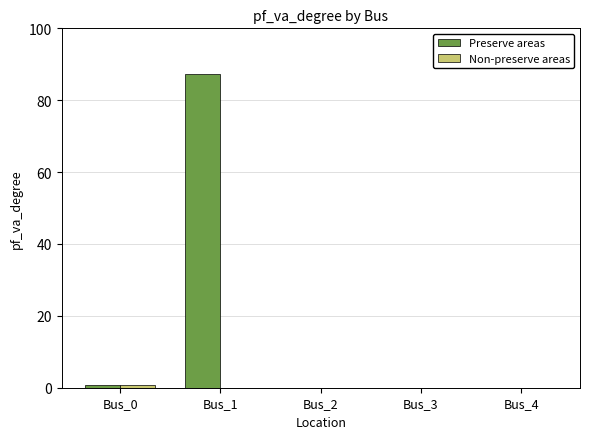

At which category is the sum across all series the highest?

Bus_1